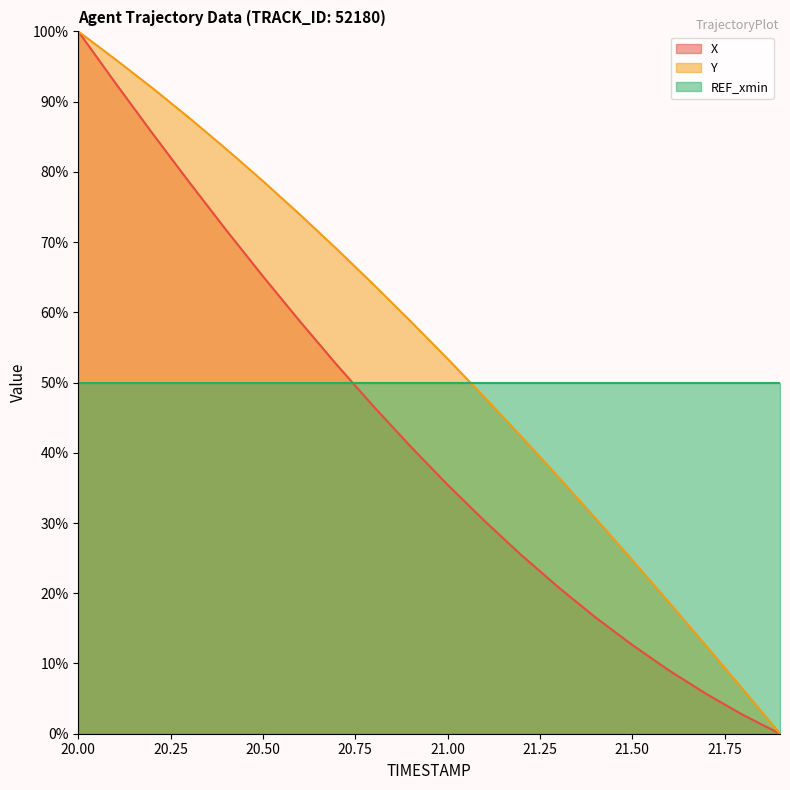

Between 20.9 and 21.8, which is larger?

20.9